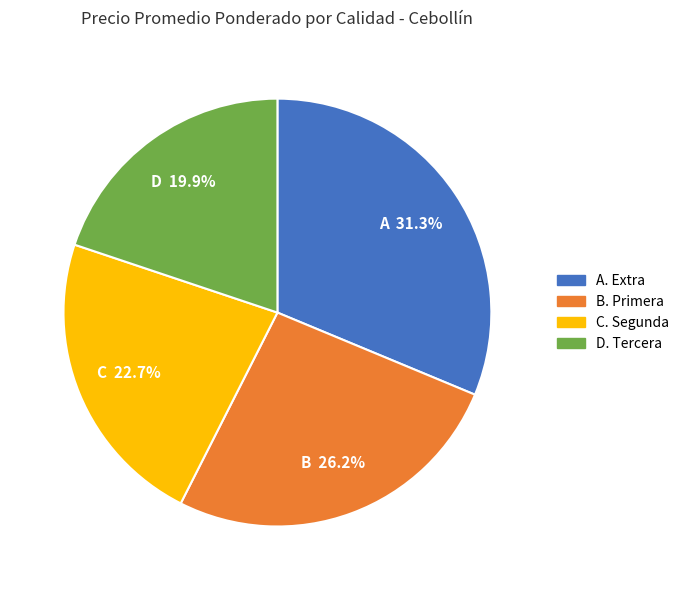

Is there any slice that represents more than half of the pie?

No